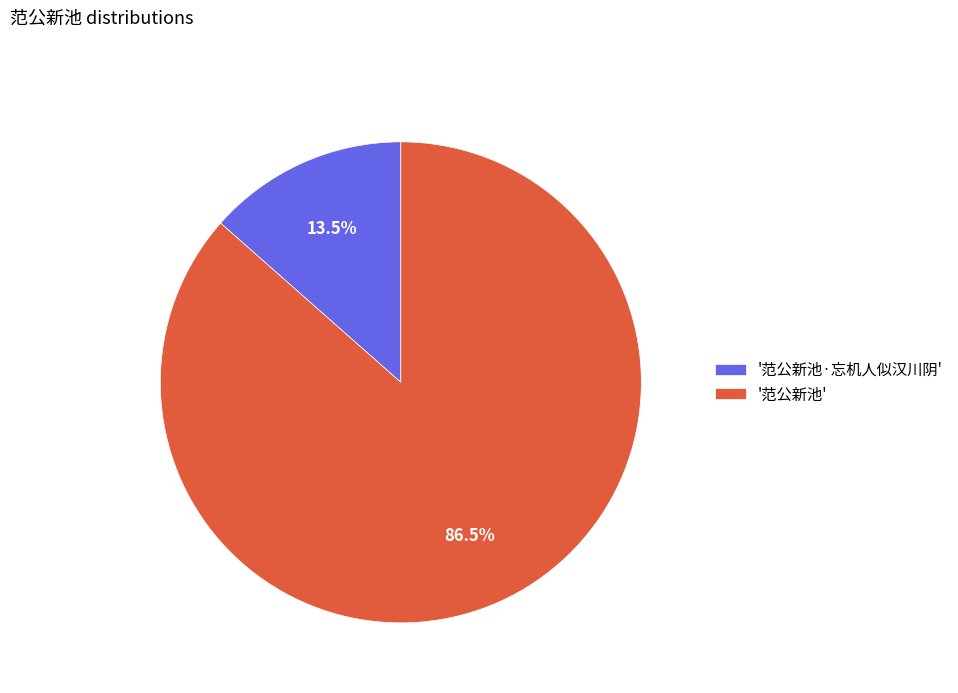

What is the total percentage of '范公新池' and '范公新池·忘机人似汉川阴'?

100.0%